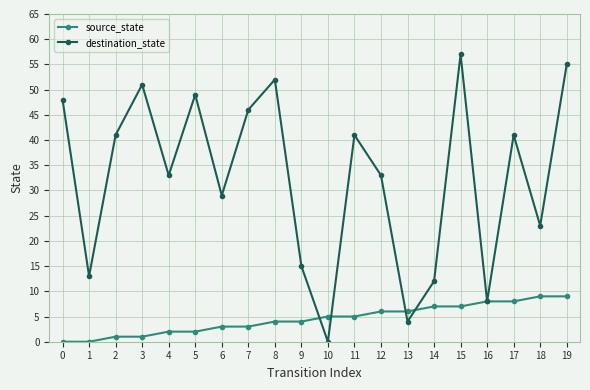

List the series in order of their overall mean, lowest first.

source_state, destination_state